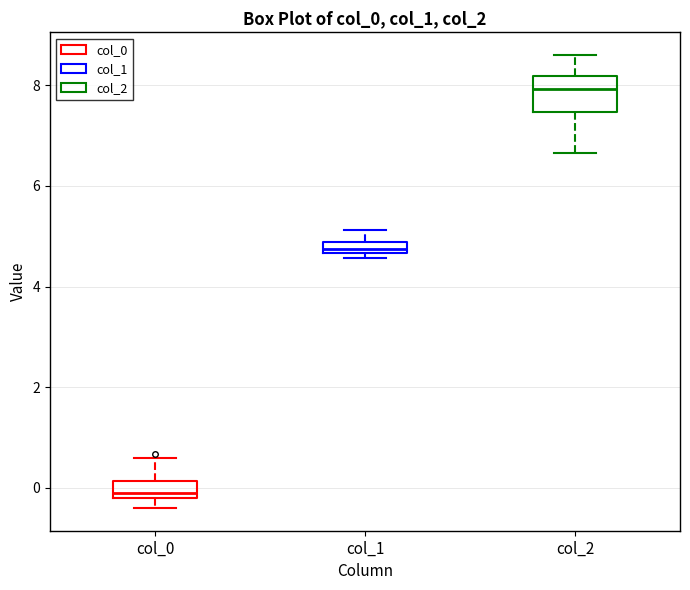

Comparing the boxes themselves (not the whiskers), which one is the tallest?

col_2